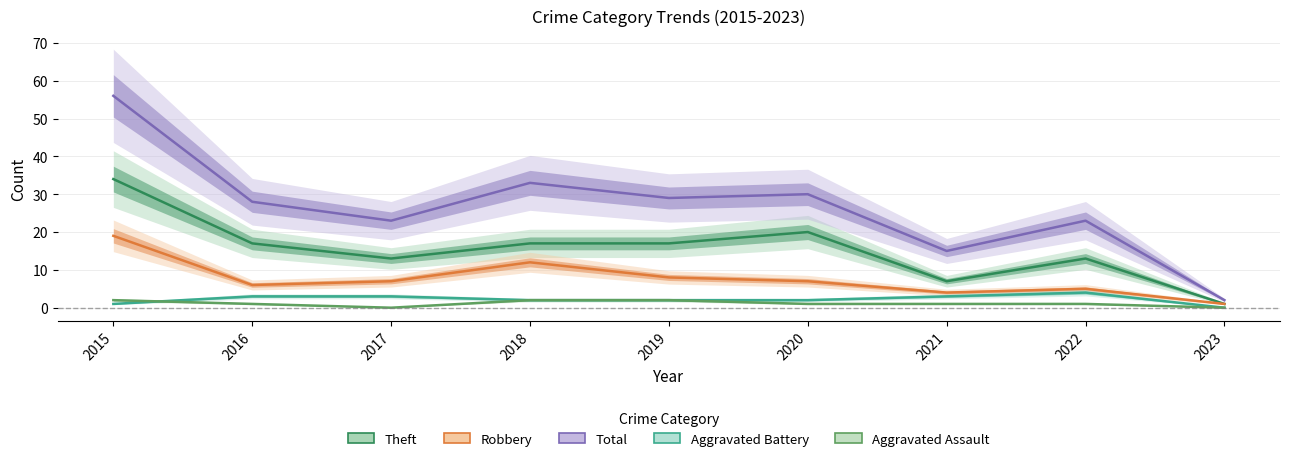

True or false: Total and Aggravated Battery cross at least once.

False